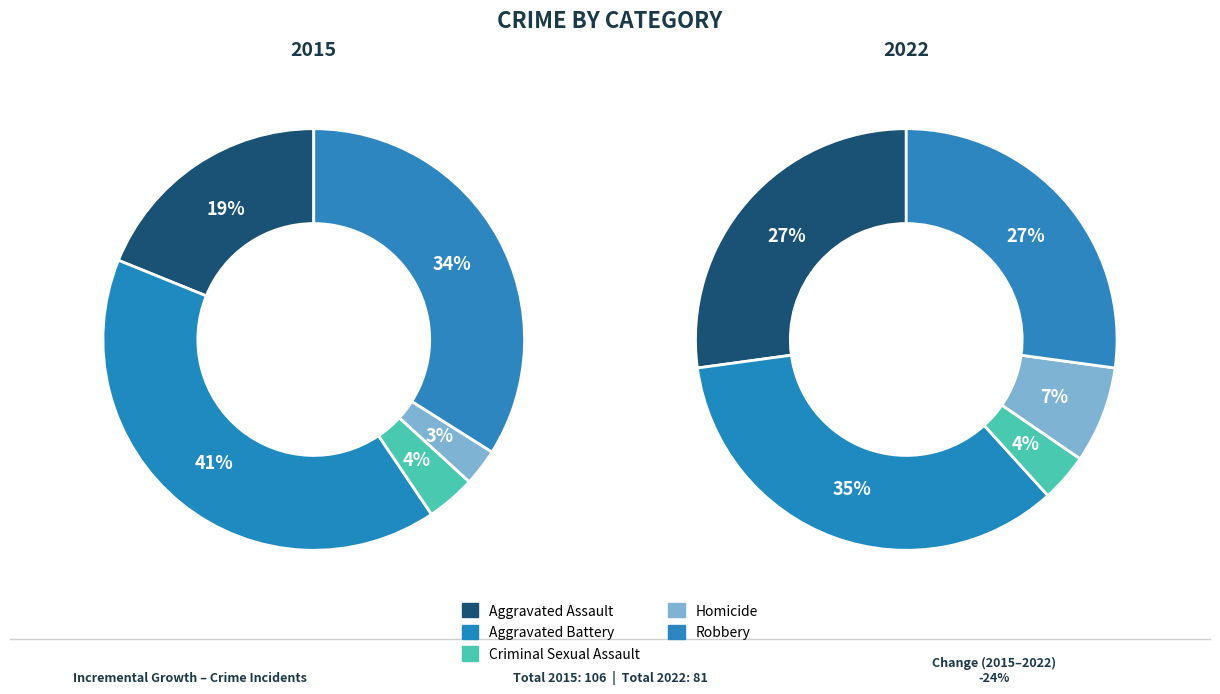

What portion of the pie excludes Aggravated Assault?

81.1%